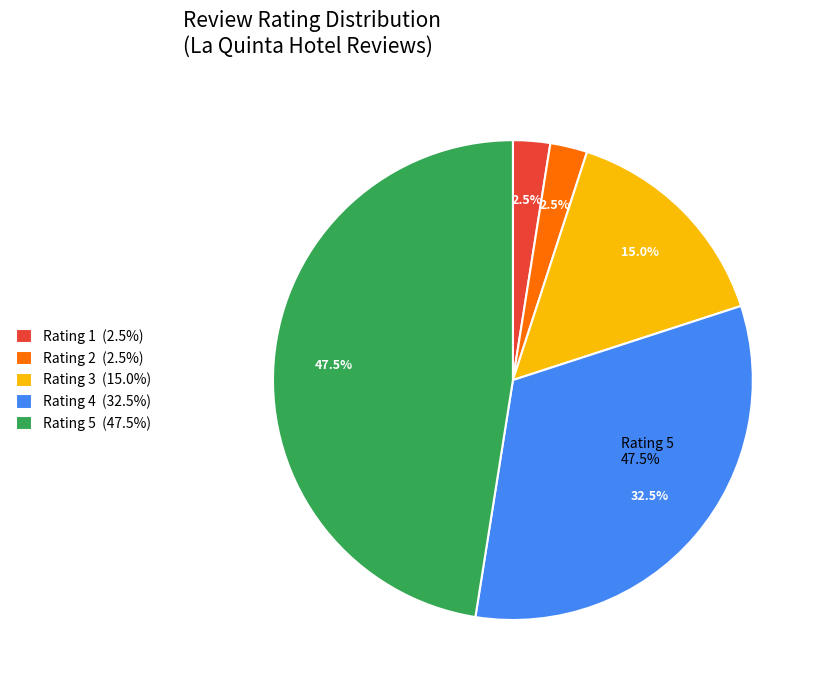

Combined, do 1 Star and 3 Stars account for over 50%?

No